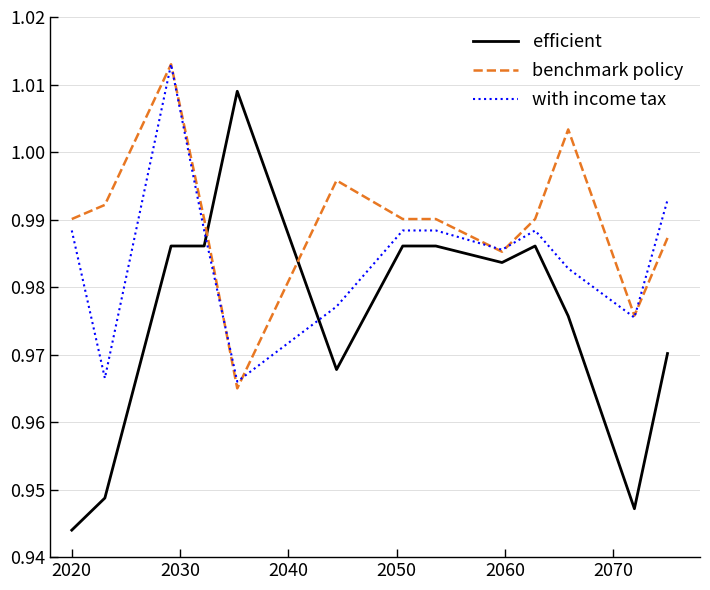

How many lines are shown in the chart?

3